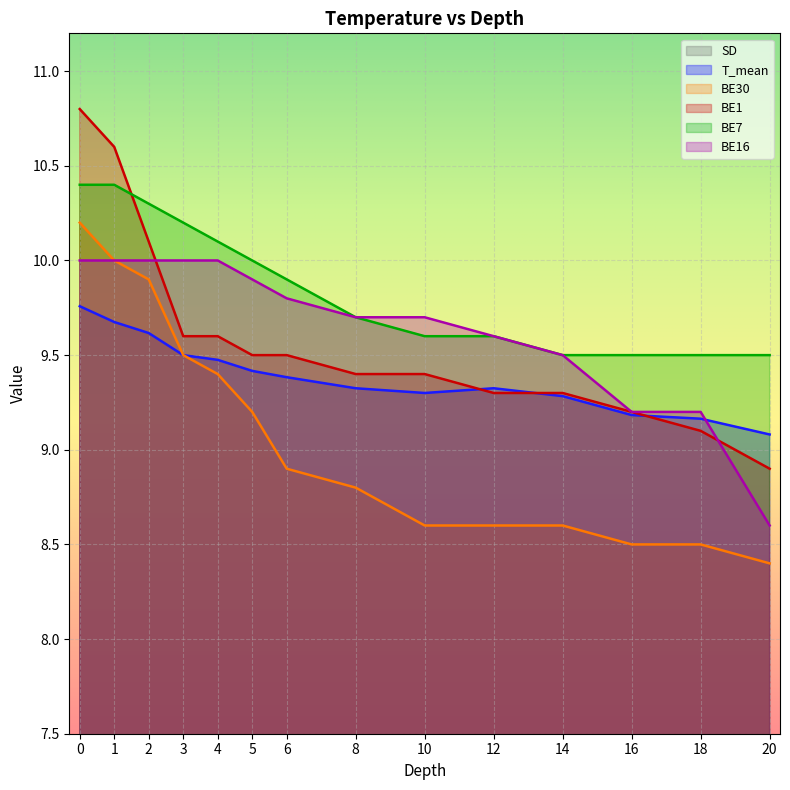

At 2, list the series in order from largest to smallest.

BE7, BE1, BE16, BE30, T_mean, SD